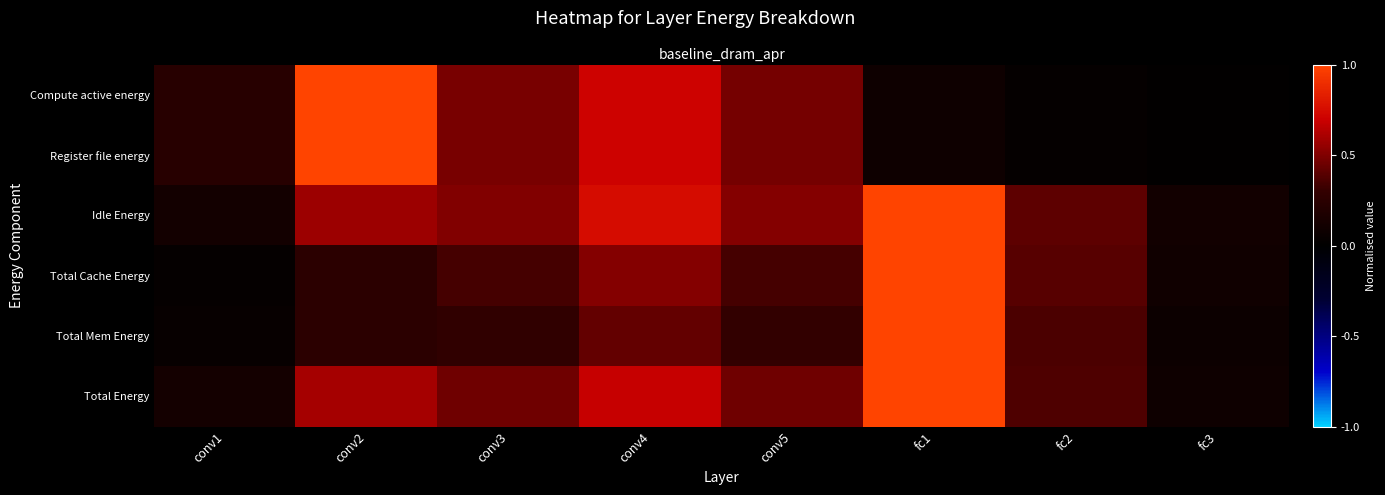

Rank the series by their maximum value, from highest to lowest.

Compute active energy, Register file energy, Idle Energy, Total Cache Energy, Total Mem Energy, Total Energy